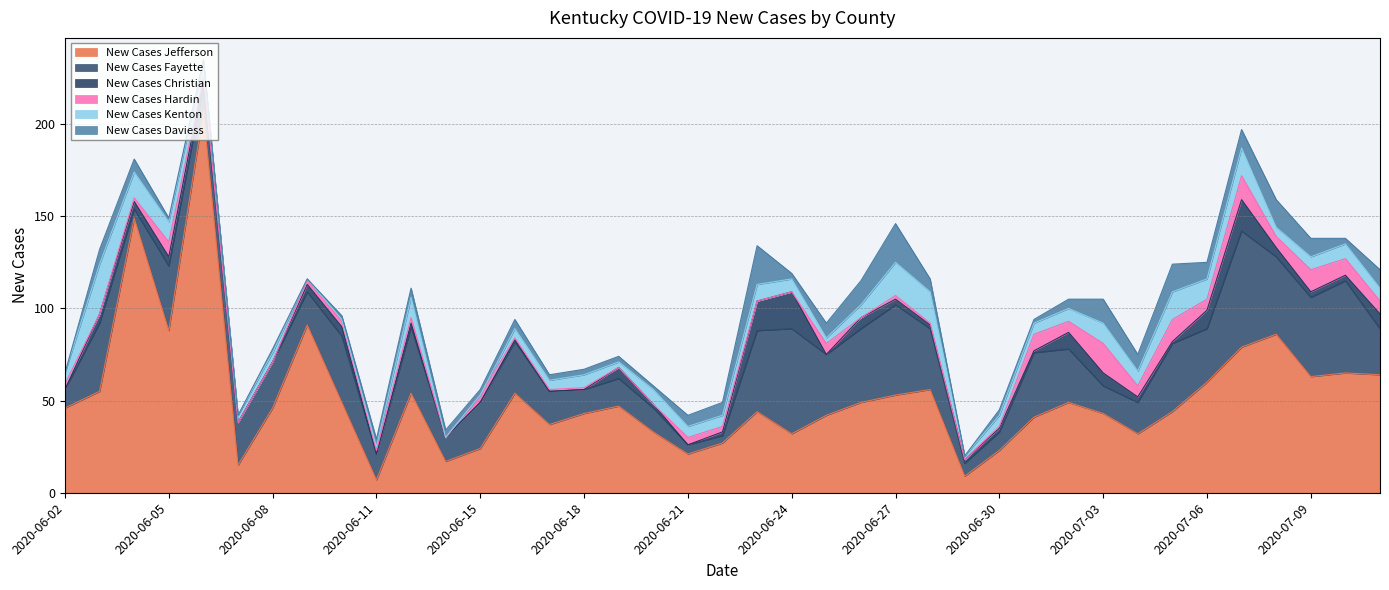

At 2020-07-04, list the series in order from smallest to largest.

New Cases Christian, New Cases Hardin, New Cases Kenton, New Cases Daviess, New Cases Fayette, New Cases Jefferson